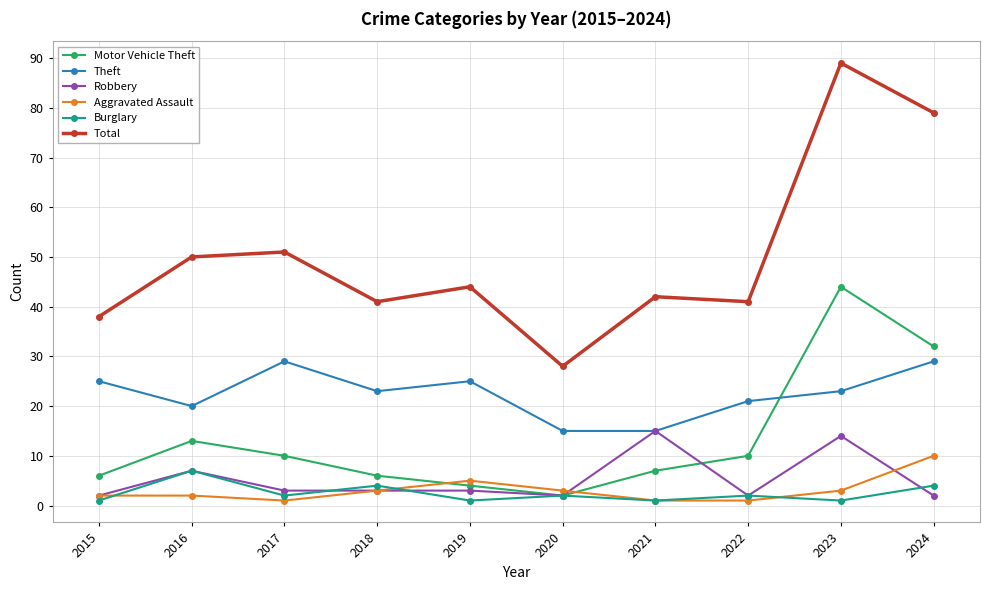

What is the highest value of the Aggravated Assault series?

10